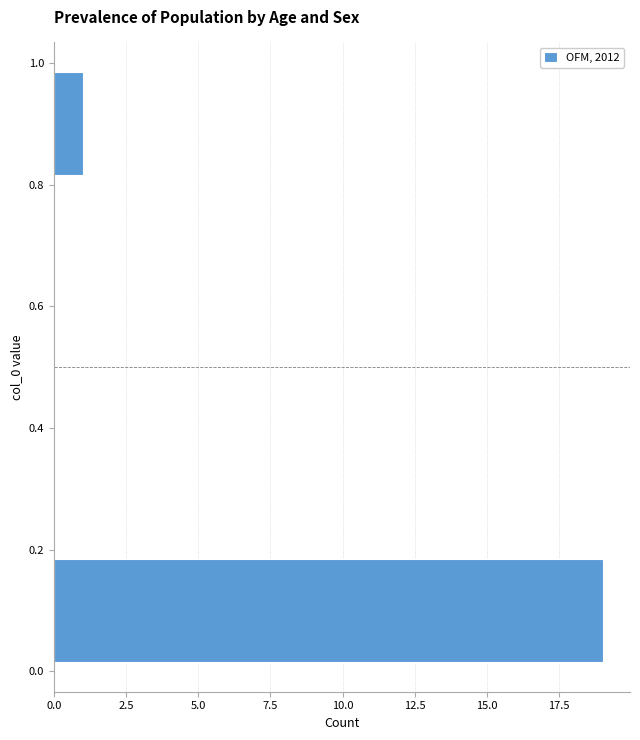

Over which range of the y-axis is the bar longest?

0.0 to 0.2